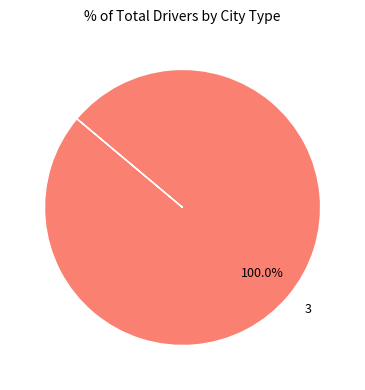

Is it true that 3 is 100% of the pie?

True